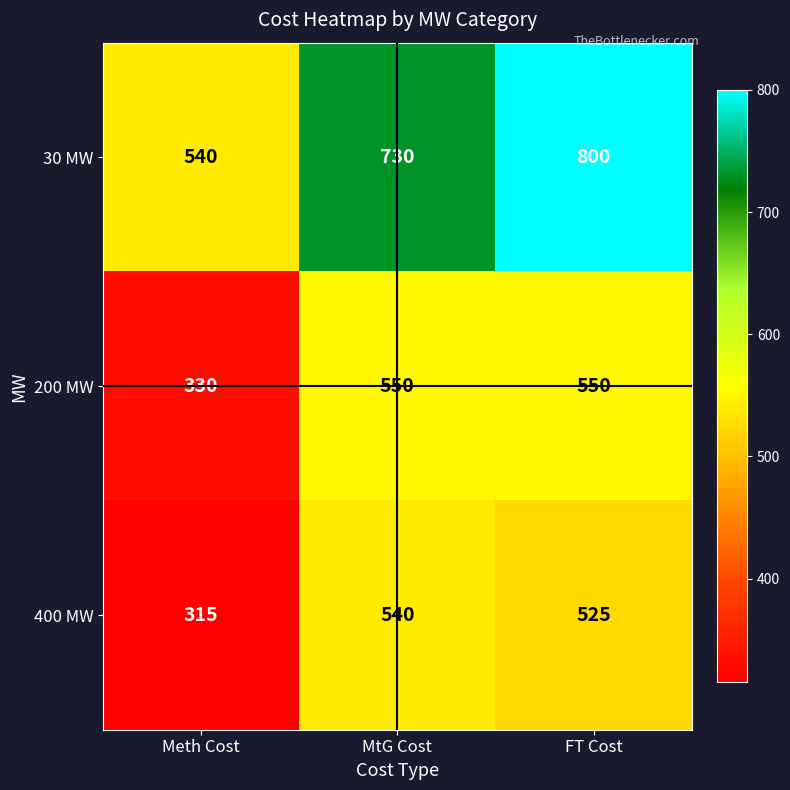

At how many categories does at least one series exceed 399?

3